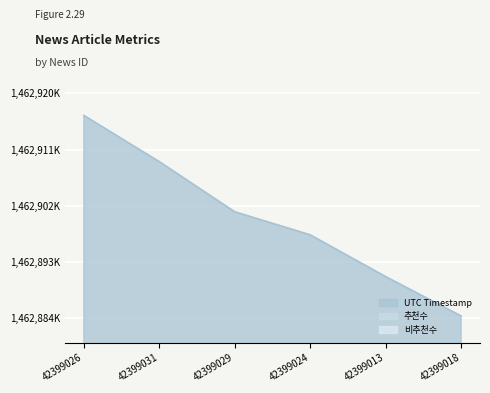

Reading left to right, list all the values displayed in this chart.

UTC Timestamp: 1462916471	1462909052	1462901013	1462897312	1462890612	1462884298
추천수: 0	0	0	0	0	0
비추천수: 0	0	0	0	0	0